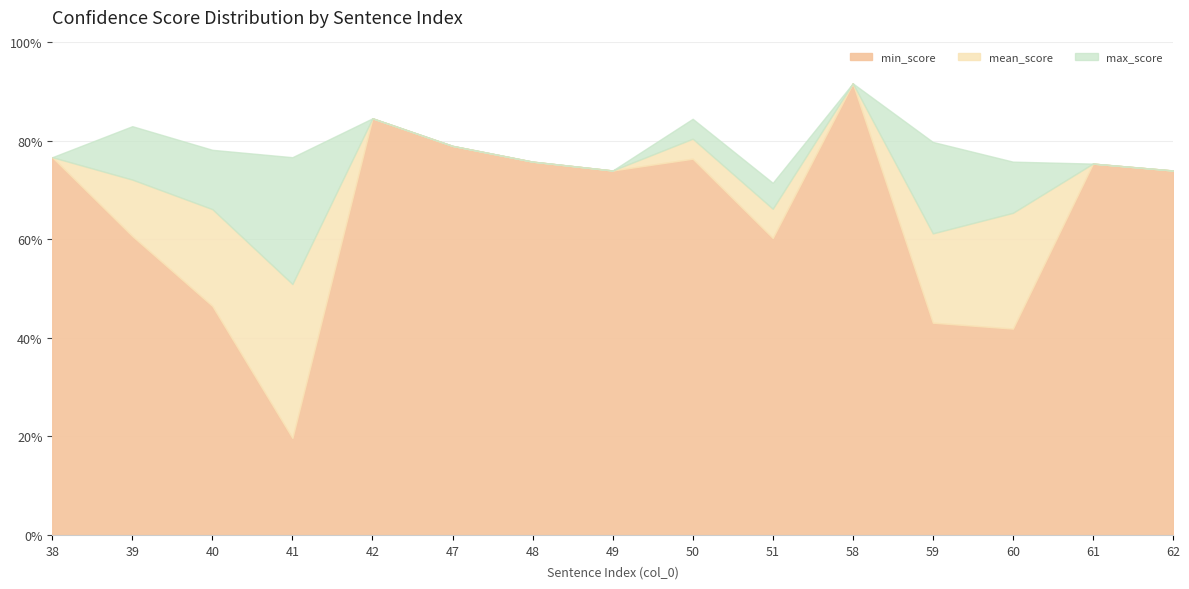

How many interior local valleys does the min_score series have?

4